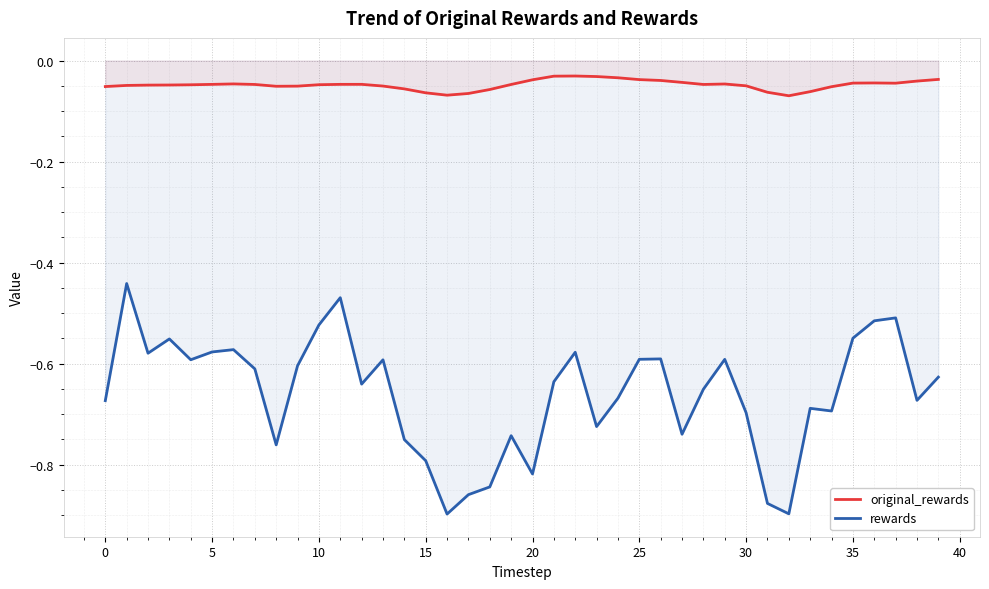

At 38, list the series in order from largest to smallest.

original_rewards, rewards